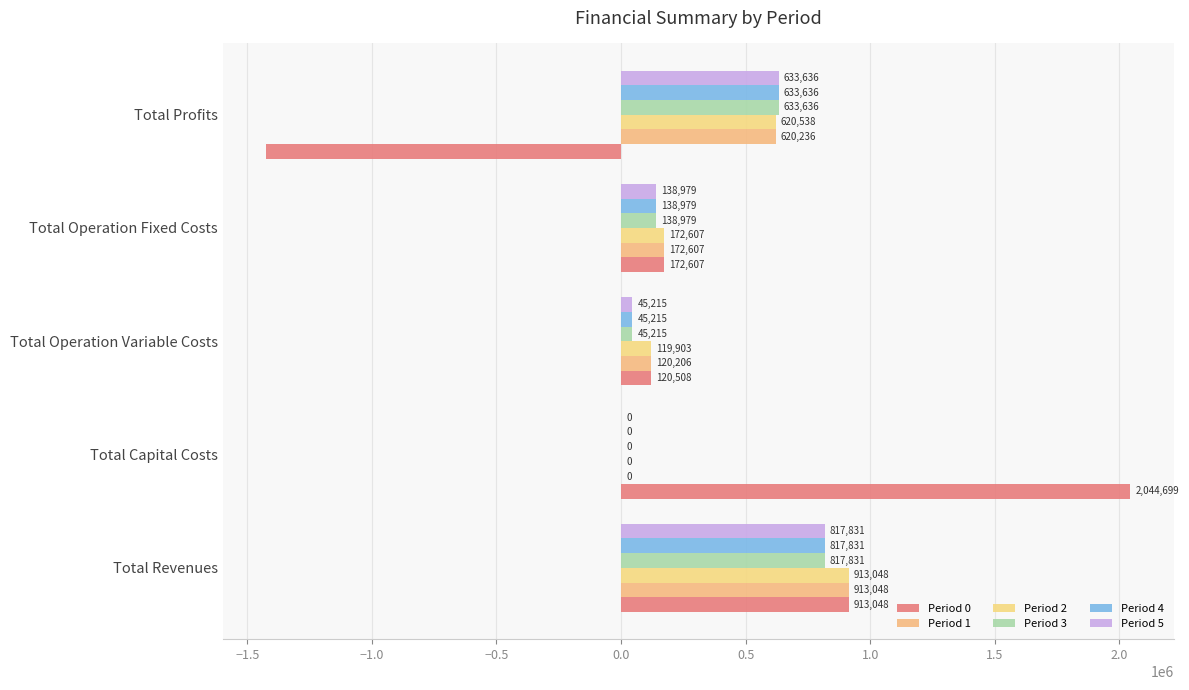

Count the number of data series in this chart.

6